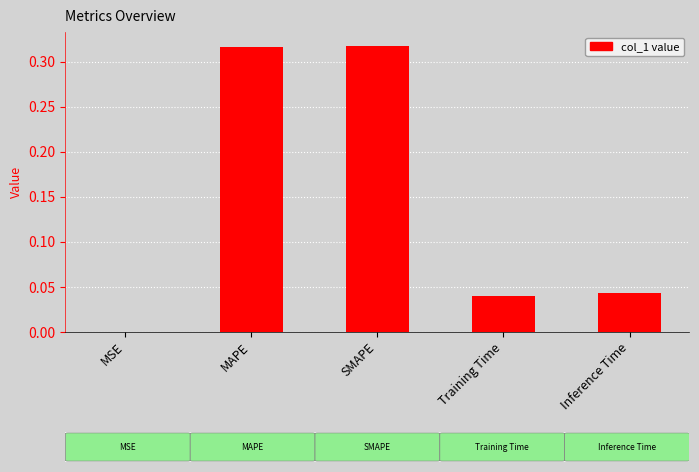

The chart shows a value of 0.0 at MSE. True or false?

True